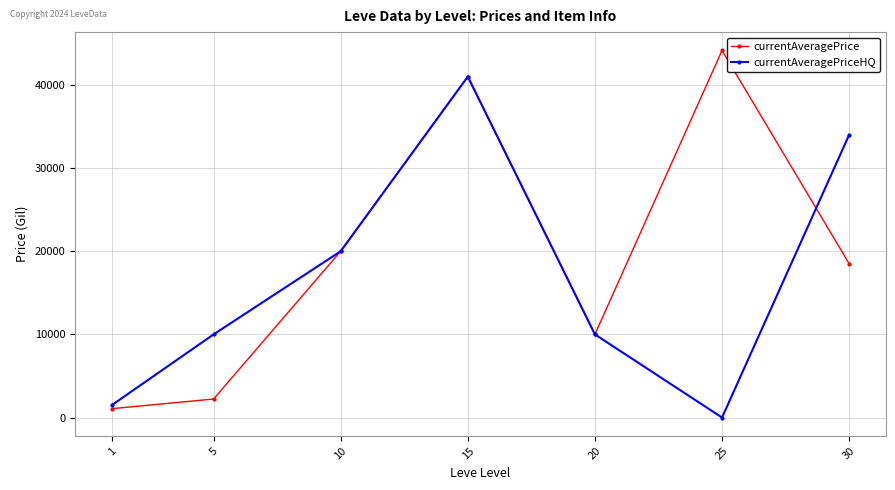

How many interior local valleys does the currentAveragePriceHQ series have?

1